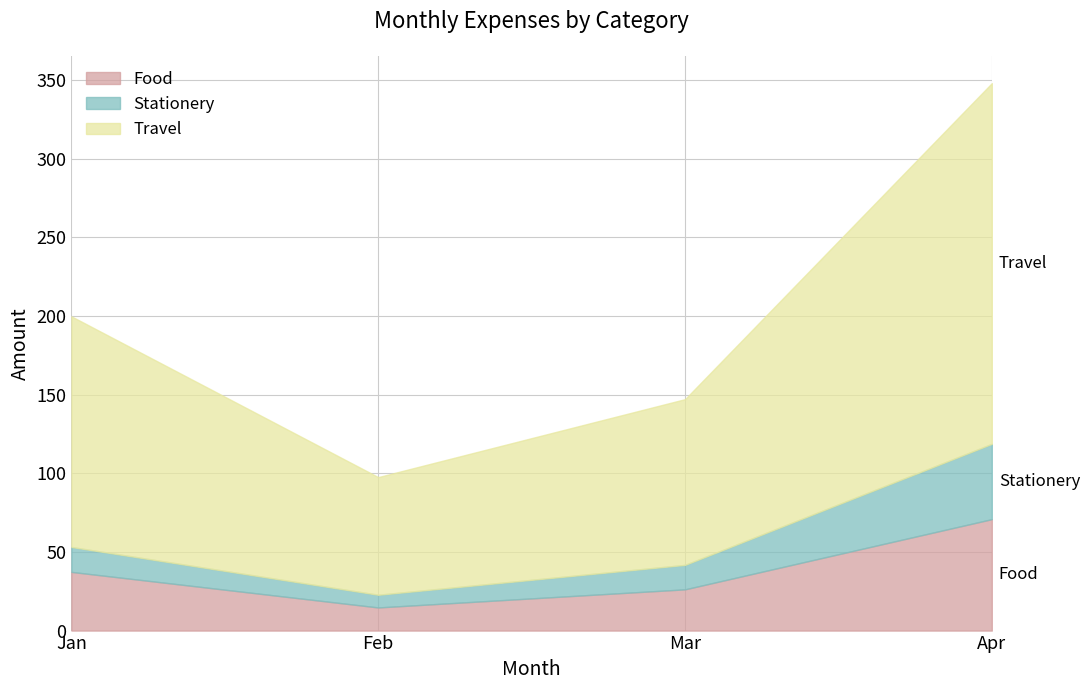

List the labels in order of Travel value, smallest first.

Feb, Mar, Jan, Apr